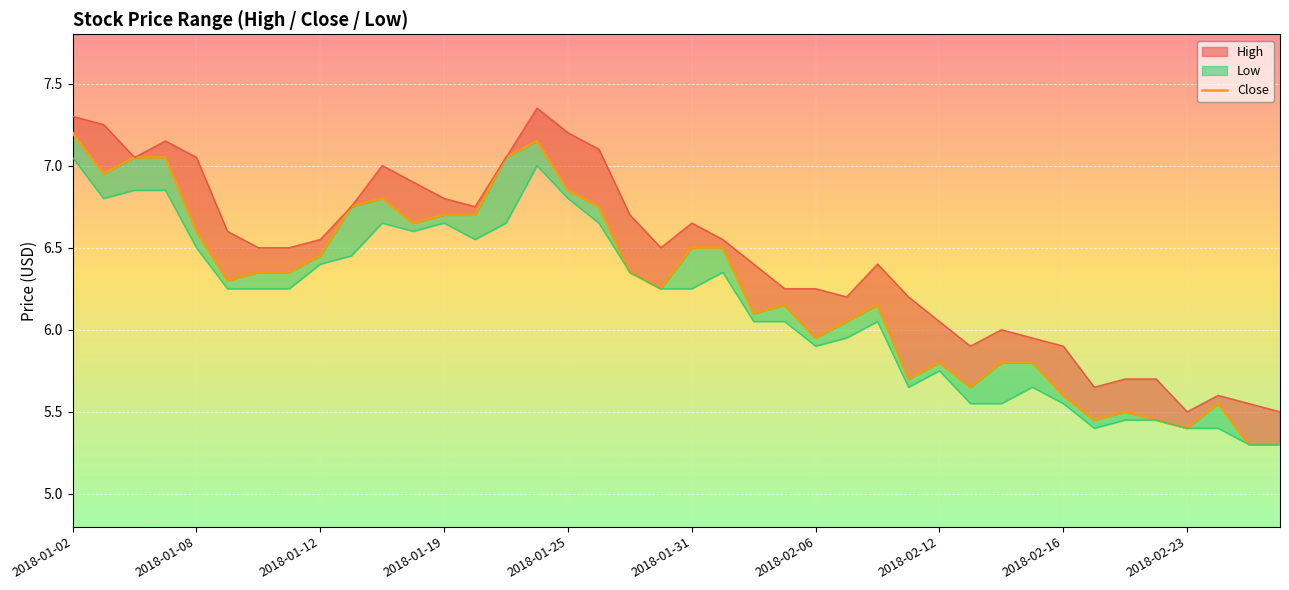

What is the average value?

6.3